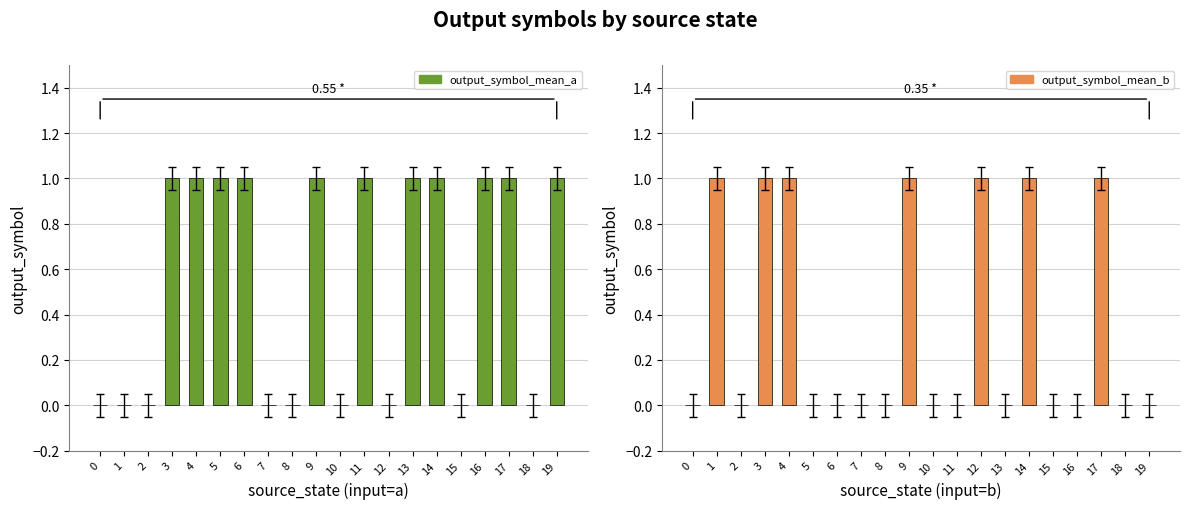

List the series in order of their overall mean, lowest first.

output_symbol_mean_b, output_symbol_mean_a